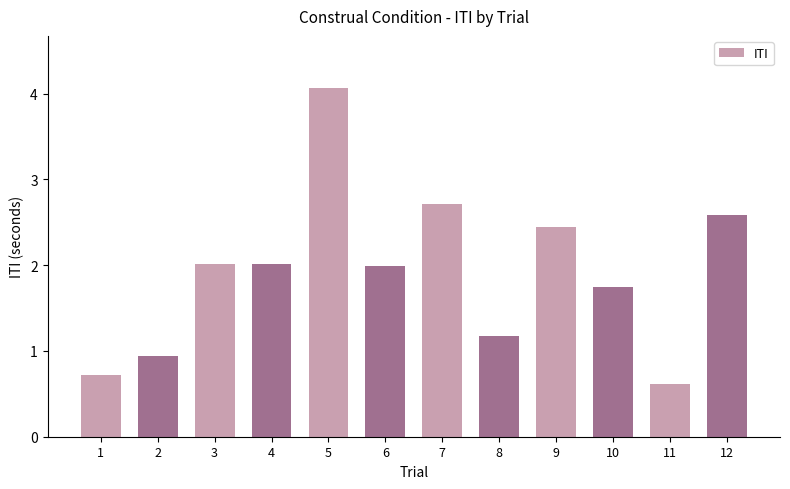

Count the number of data series in this chart.

1